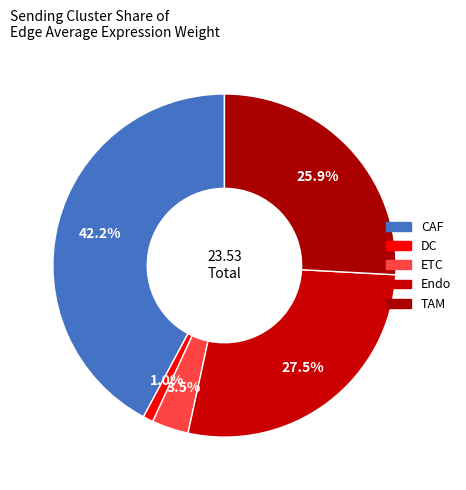

What is the largest slice in the pie chart?

CAF